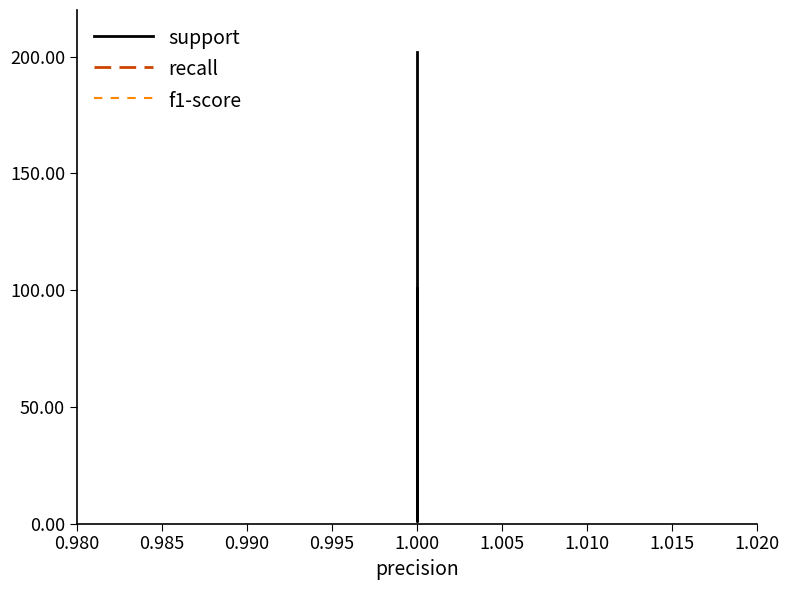

Count the number of categories in the chart.

5